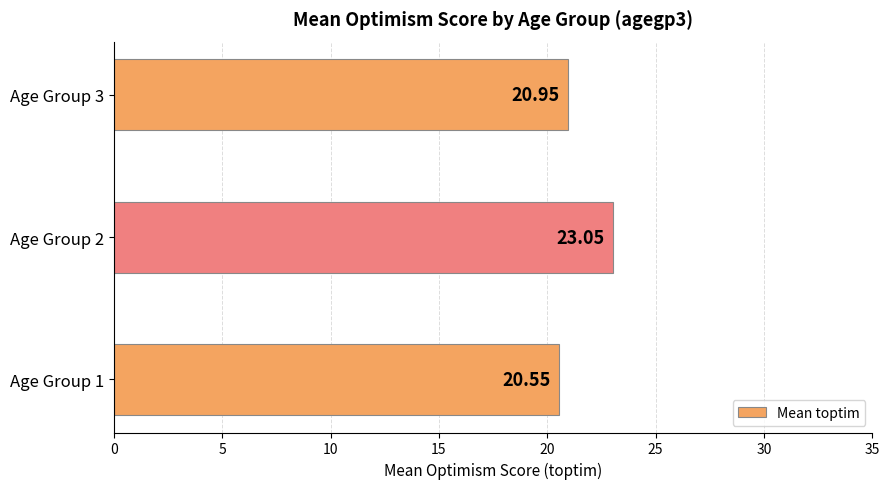

Where is the data nearest to the value 21?

Age Group 3